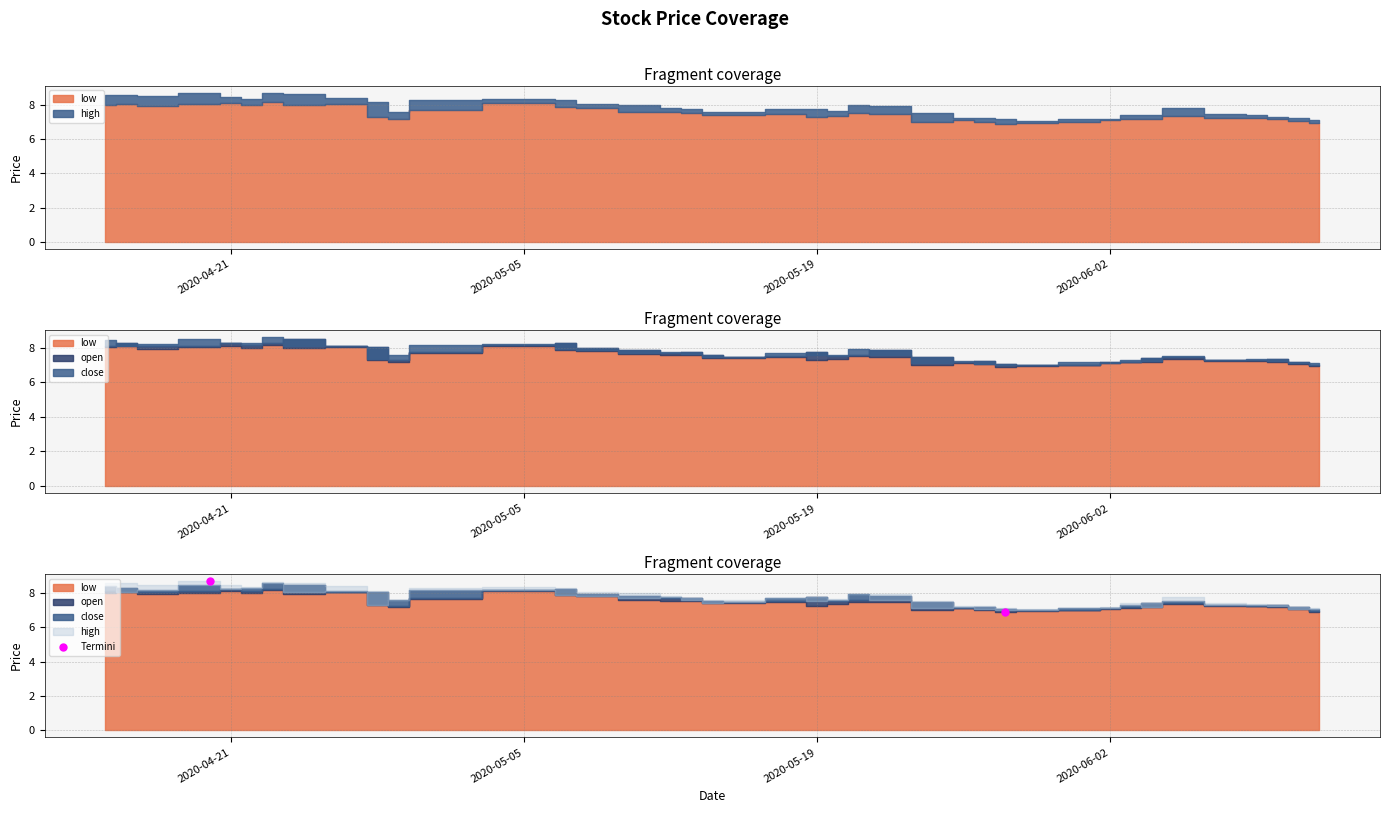

What is the difference between the maximum and minimum values?

1.8